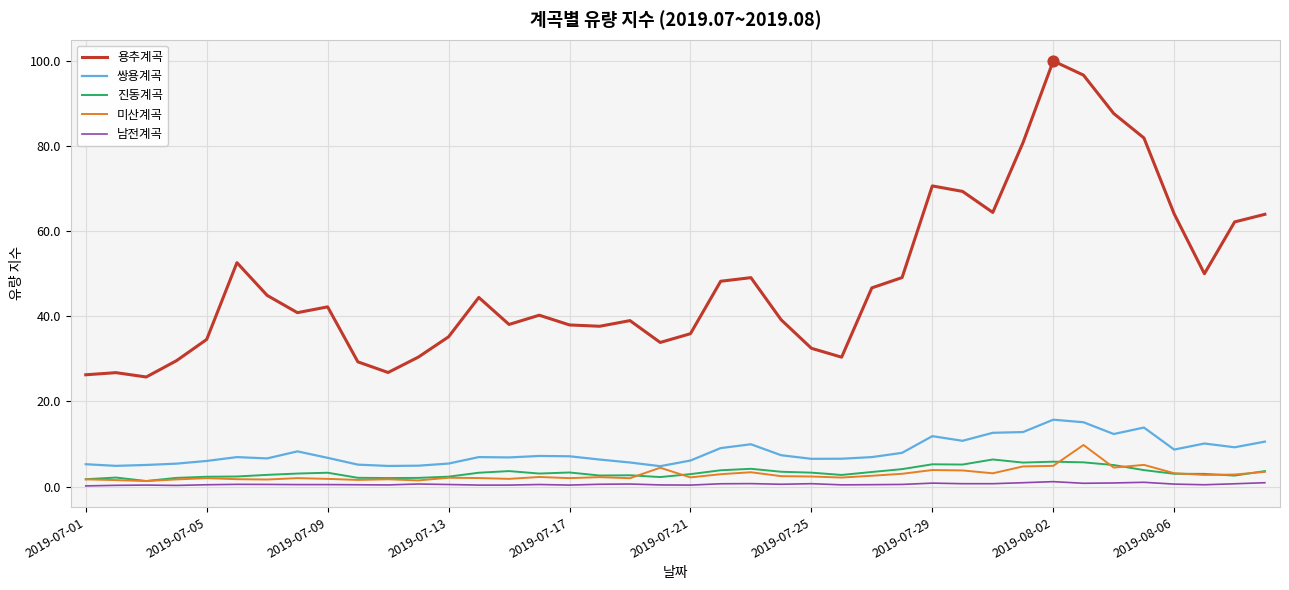

Which series has the largest total across all categories?

용추계곡